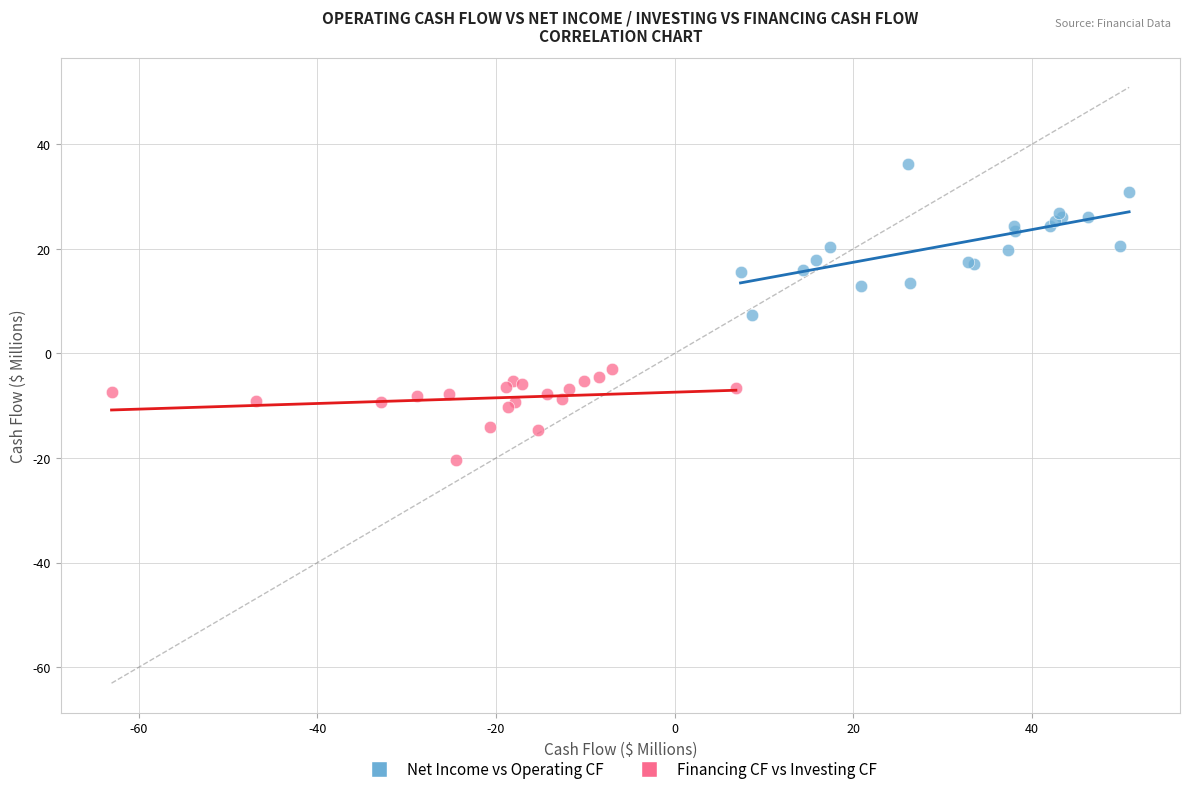

Which series has the widest spread of Y values?

Net Income vs Operating CF